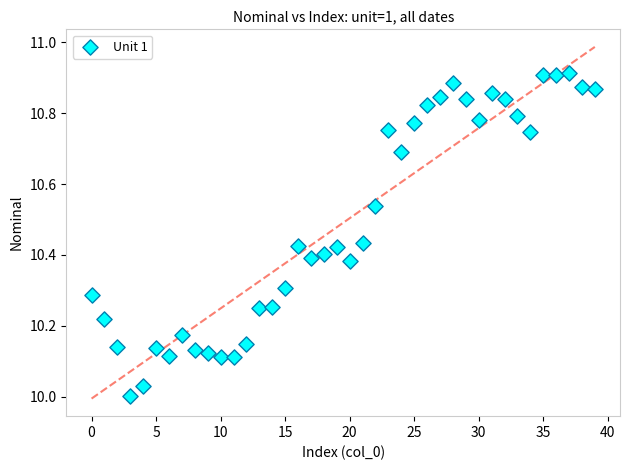

What is the range of Y values (max minus min)?

0.9